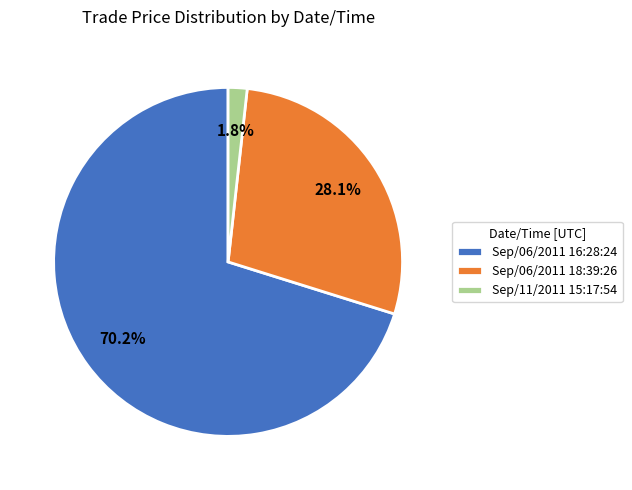

Is it true that Sep/11/2011 15:17:54 is 2% of the pie?

True